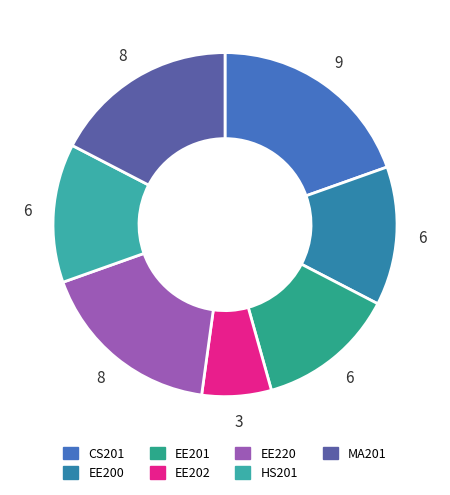

Is there a majority slice in this chart?

No